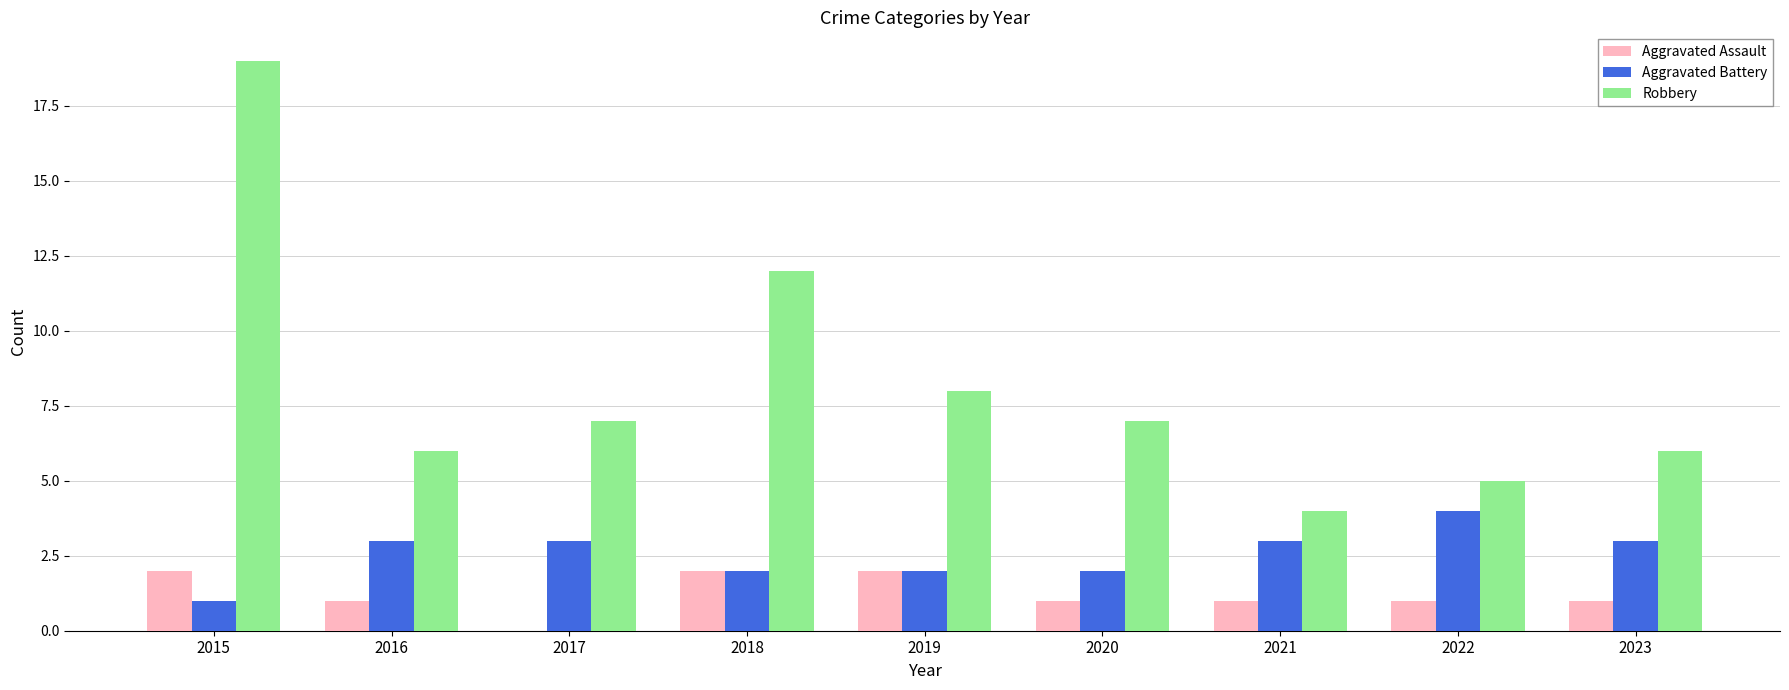

What is the sum of all Aggravated Assault values?

11